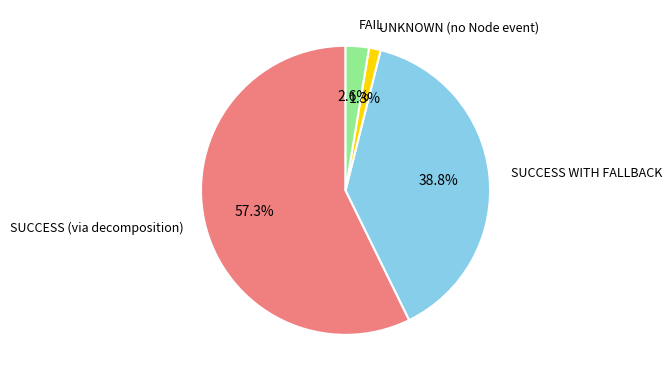

Is there a majority slice in this chart?

Yes